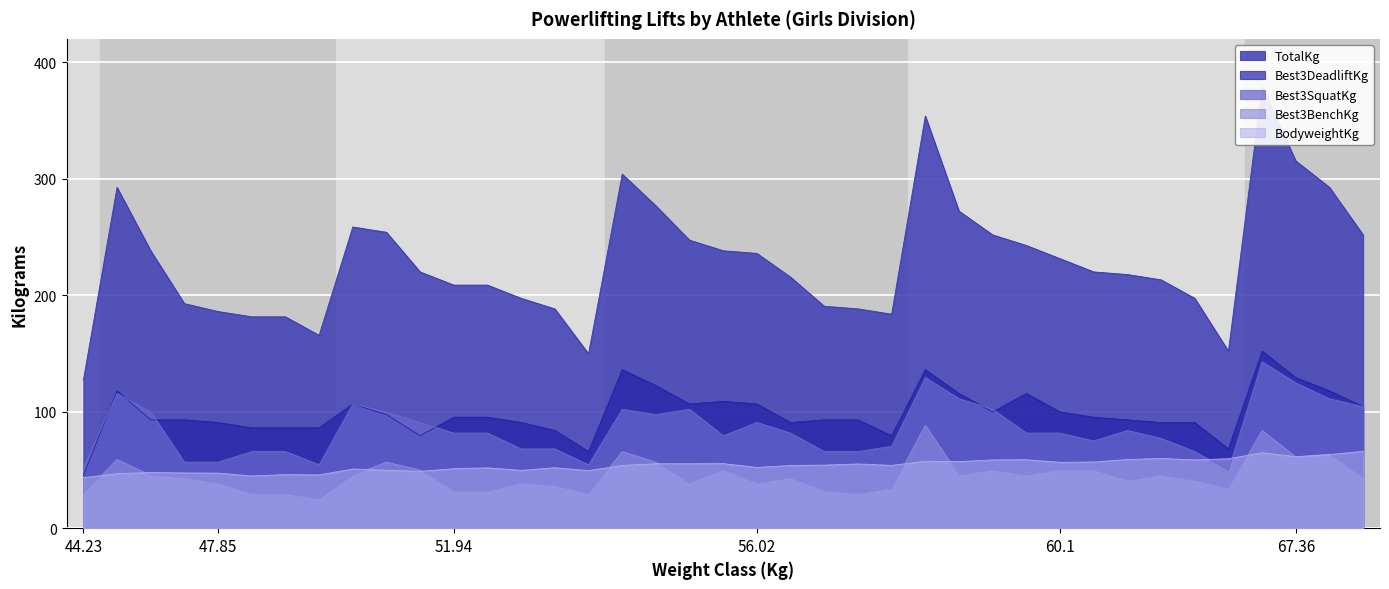

What is the highest value of the Best3BenchKg series?

88.5